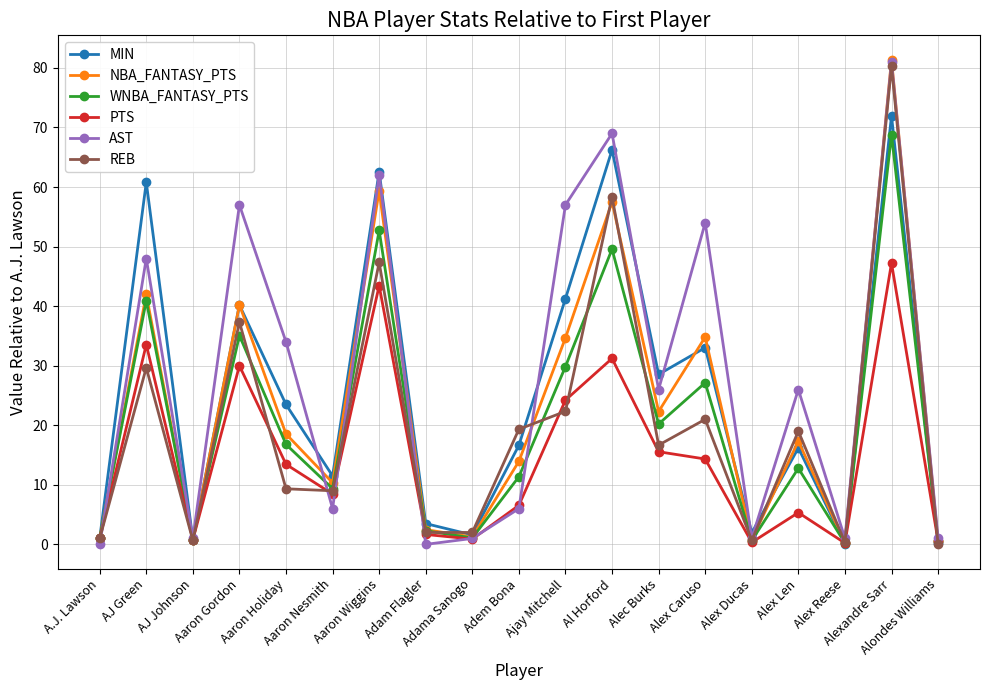

Does the chart display data point markers on the line(s)?

Yes